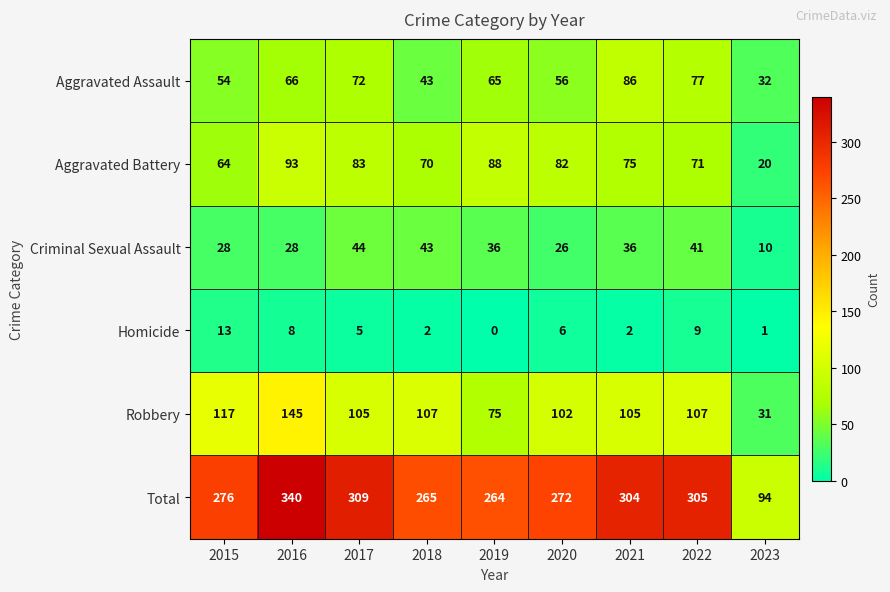

At how many categories does at least one series exceed 55?

9